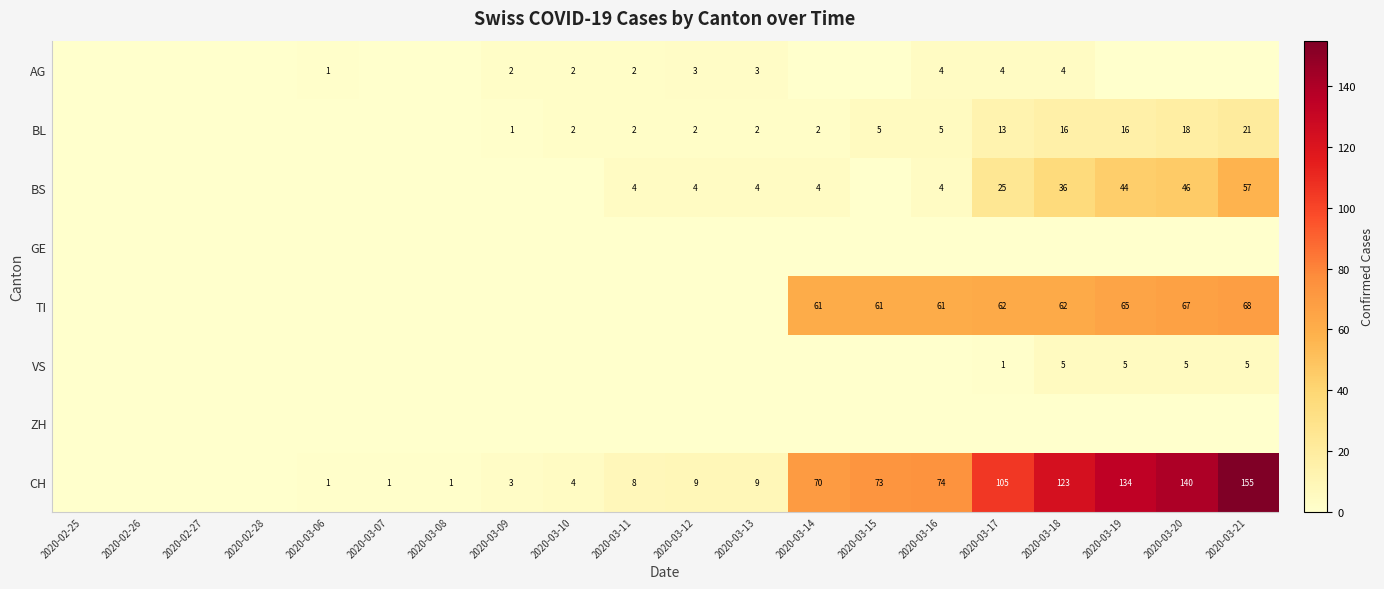

The value of BL at 2020-03-16 is 5. True or false?

True